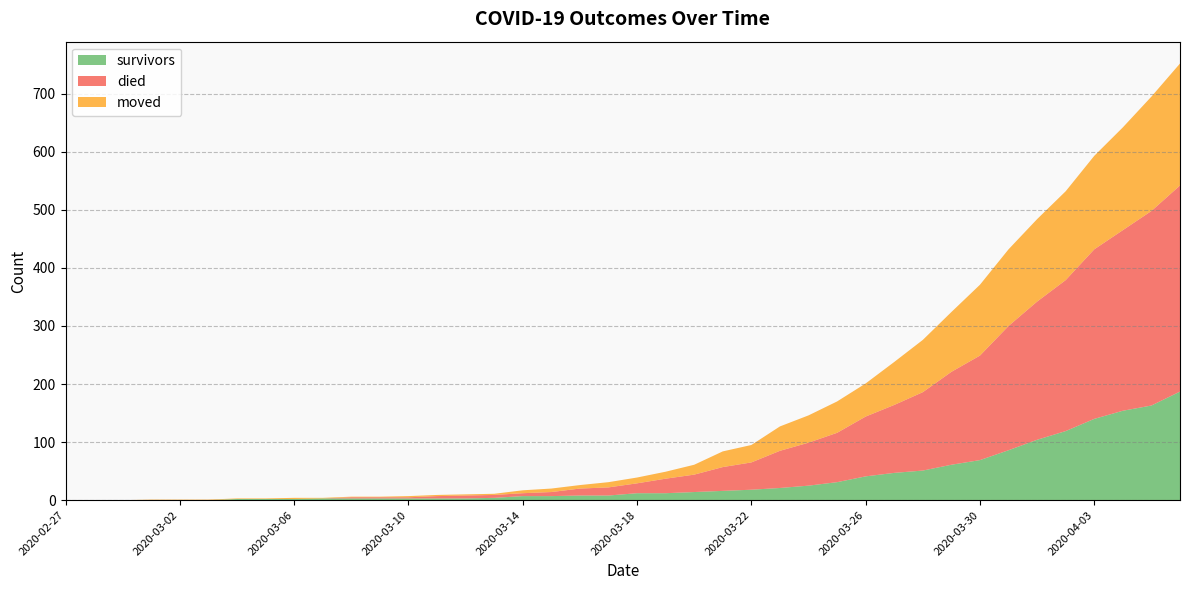

Reading right to left, list all the values displayed in this chart.

survivors: 2020-04-06=187	2020-04-05=163	2020-04-04=154	2020-04-03=140	2020-04-02=119	2020-04-01=104	2020-03-31=86	2020-03-30=69	2020-03-29=61	2020-03-28=51	2020-03-27=47	2020-03-26=41	2020-03-25=31	2020-03-24=25	2020-03-23=21	2020-03-22=18	2020-03-21=16	2020-03-20=14	2020-03-19=12	2020-03-18=12	2020-03-17=8	2020-03-16=8	2020-03-15=7	2020-03-14=7	2020-03-13=4	2020-03-12=3	2020-03-11=3	2020-03-10=3	2020-03-09=3	2020-03-08=3	2020-03-07=3	2020-03-06=2	2020-03-05=2	2020-03-04=2	2020-03-03=0	2020-03-02=0	2020-03-01=0	2020-02-29=0	2020-02-28=0	2020-02-27=0
died: 2020-04-06=355	2020-04-05=335	2020-04-04=311	2020-04-03=292	2020-04-02=260	2020-04-01=238	2020-03-31=214	2020-03-30=180	2020-03-29=160	2020-03-28=135	2020-03-27=117	2020-03-26=103	2020-03-25=85	2020-03-24=74	2020-03-23=64	2020-03-22=47	2020-03-21=41	2020-03-20=30	2020-03-19=25	2020-03-18=17	2020-03-17=14	2020-03-16=12	2020-03-15=7	2020-03-14=5	2020-03-13=5	2020-03-12=5	2020-03-11=4	2020-03-10=2	2020-03-09=2	2020-03-08=2	2020-03-07=0	2020-03-06=0	2020-03-05=0	2020-03-04=0	2020-03-03=0	2020-03-02=0	2020-03-01=0	2020-02-29=0	2020-02-28=0	2020-02-27=0
moved: 2020-04-06=210	2020-04-05=197	2020-04-04=177	2020-04-03=161	2020-04-02=153	2020-04-01=142	2020-03-31=132	2020-03-30=122	2020-03-29=103	2020-03-28=90	2020-03-27=74	2020-03-26=57	2020-03-25=54	2020-03-24=47	2020-03-23=42	2020-03-22=30	2020-03-21=27	2020-03-20=17	2020-03-19=12	2020-03-18=10	2020-03-17=9	2020-03-16=6	2020-03-15=6	2020-03-14=5	2020-03-13=2	2020-03-12=2	2020-03-11=2	2020-03-10=2	2020-03-09=1	2020-03-08=1	2020-03-07=1	2020-03-06=2	2020-03-05=1	2020-03-04=1	2020-03-03=1	2020-03-02=1	2020-03-01=1	2020-02-29=0	2020-02-28=0	2020-02-27=0